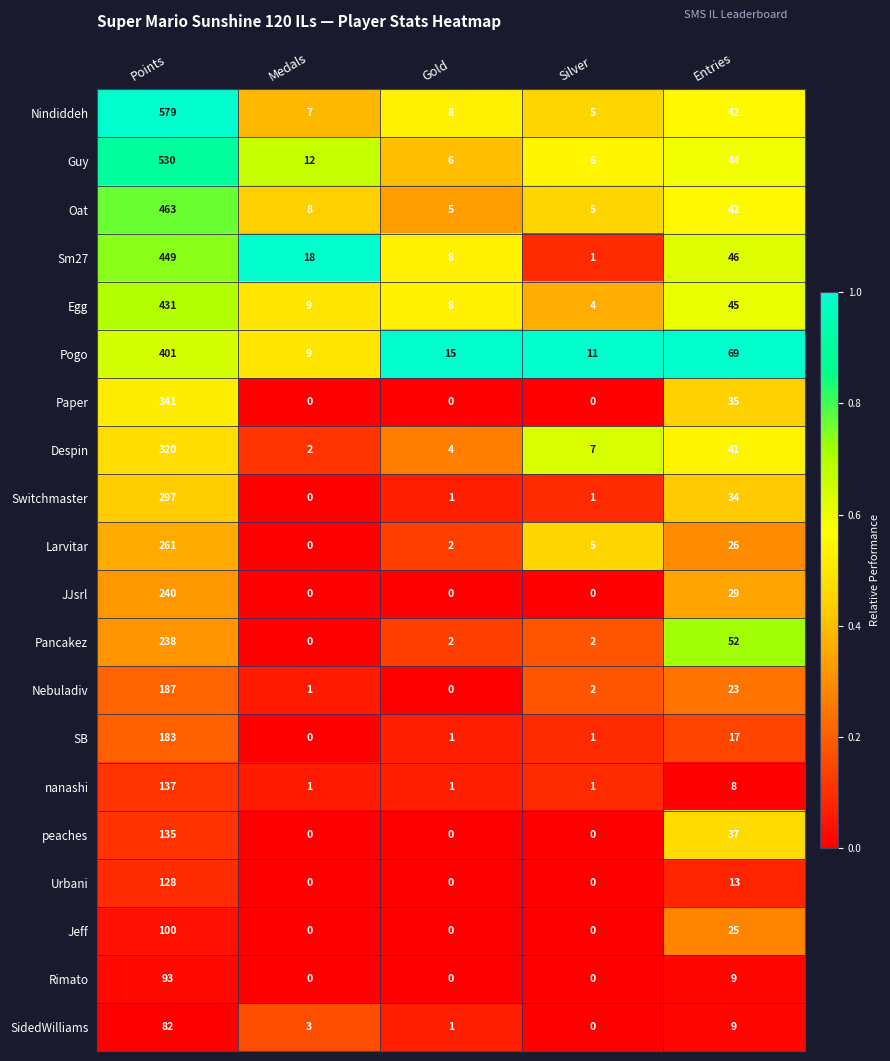

Count the number of categories in the chart.

5